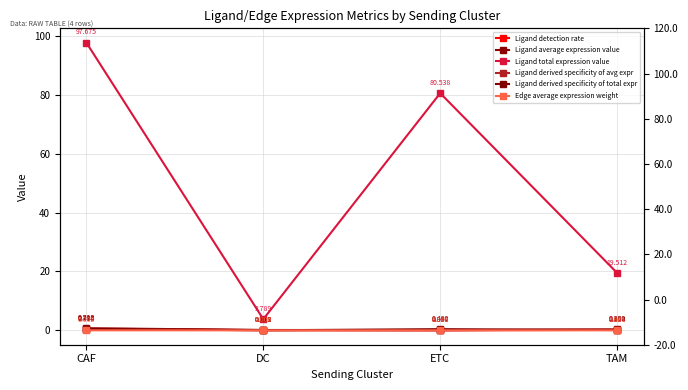

What is the sum of all Ligand derived specificity of total expr values?

1.0